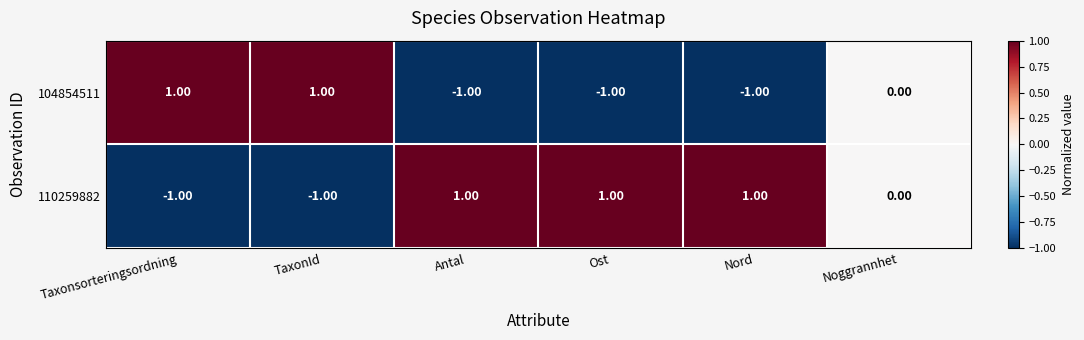

Is the value of 104854511 at Ost greater than the value of 110259882 at Noggrannhet?

No